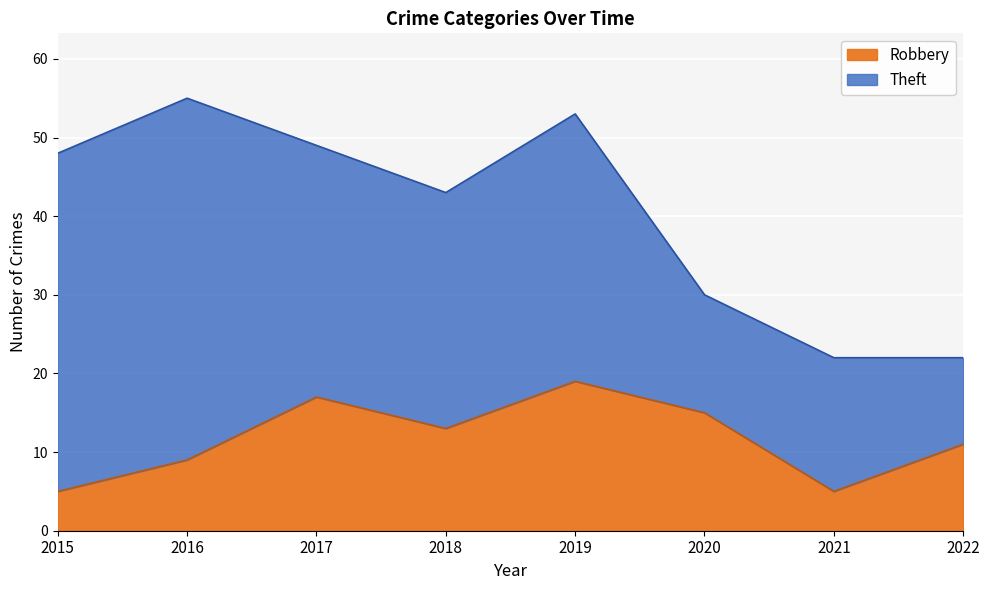

What is the average value?

12